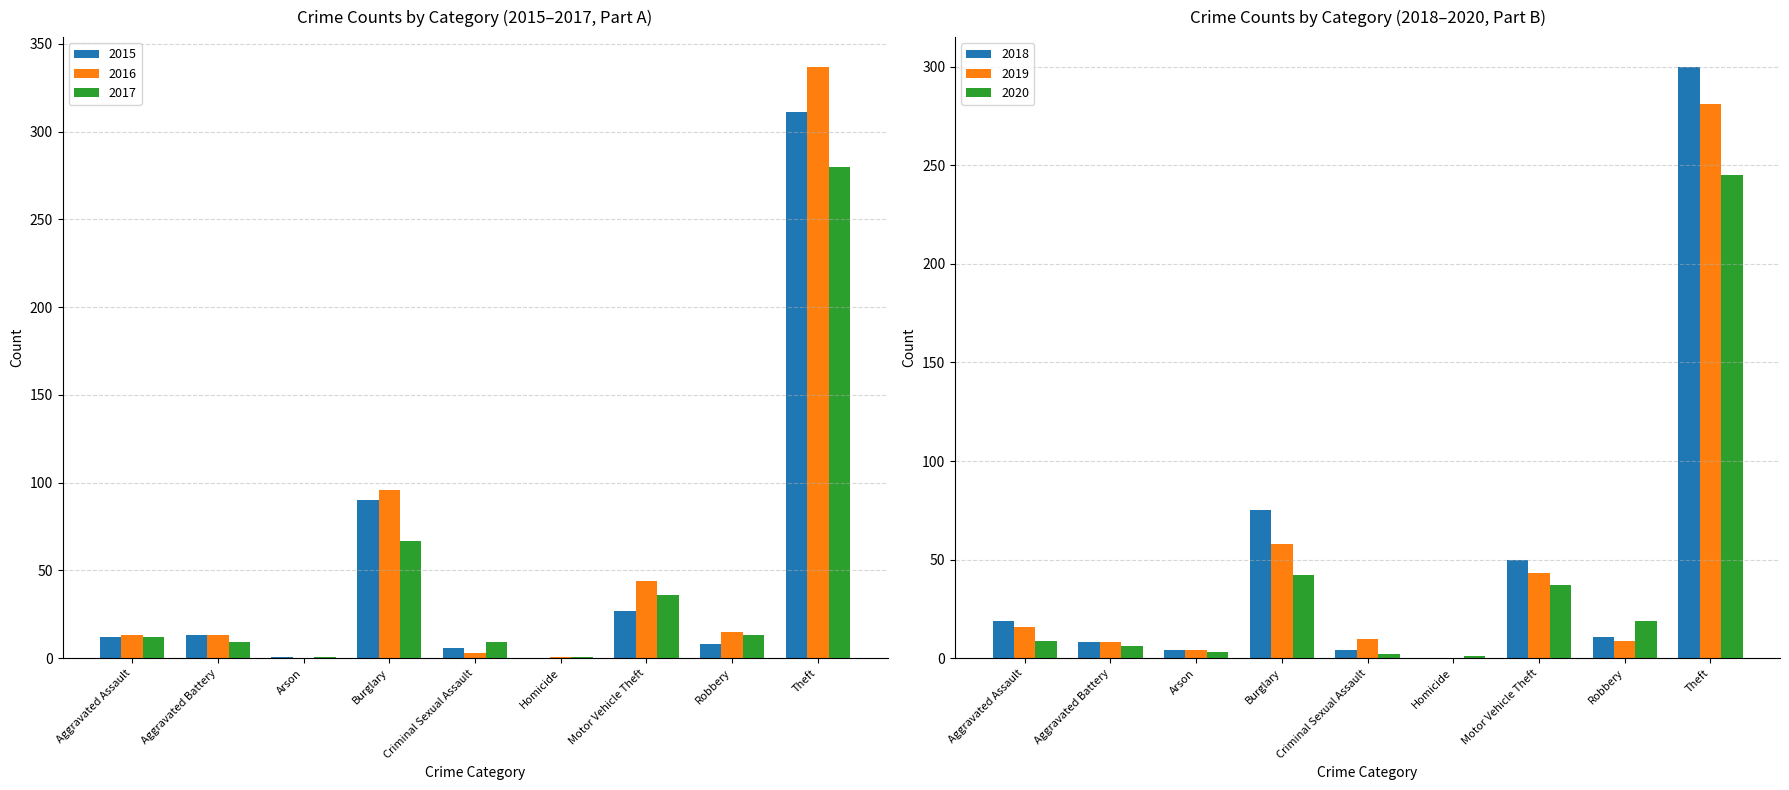

What is the maximum value shown in the chart?

337